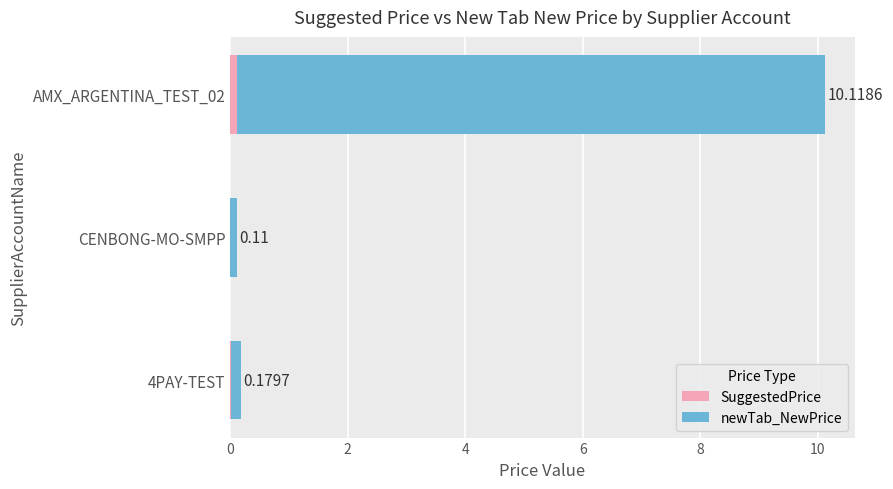

At which category is the sum across all series the highest?

AMX_ARGENTINA_TEST_02